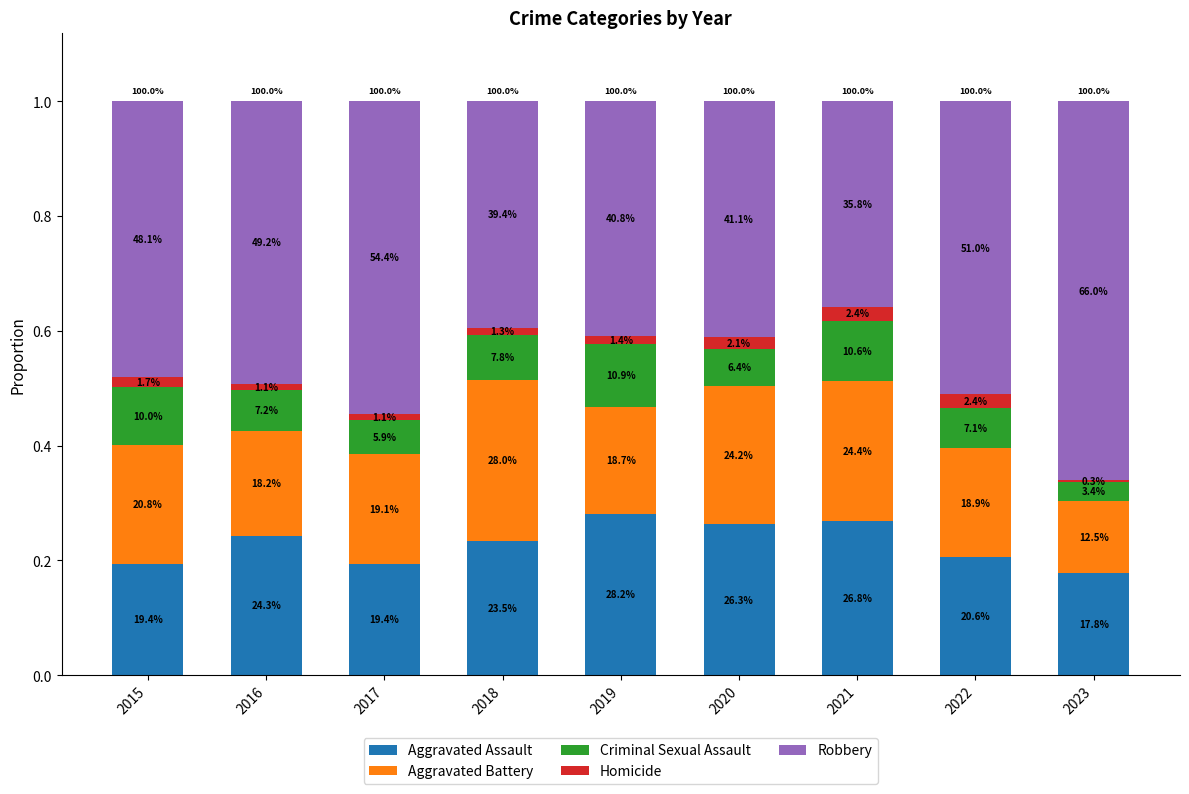

What are all the series names shown in the legend?

Aggravated Assault, Aggravated Battery, Criminal Sexual Assault, Homicide, Robbery